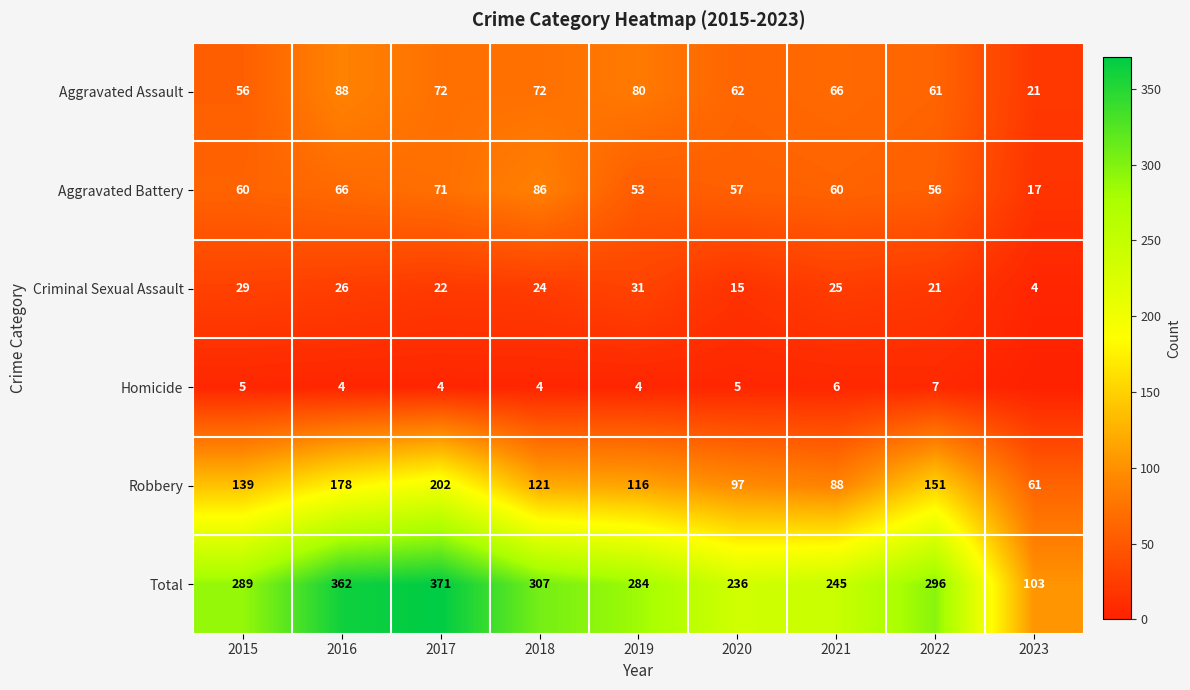

Which label corresponds to the largest value in the chart?

2017